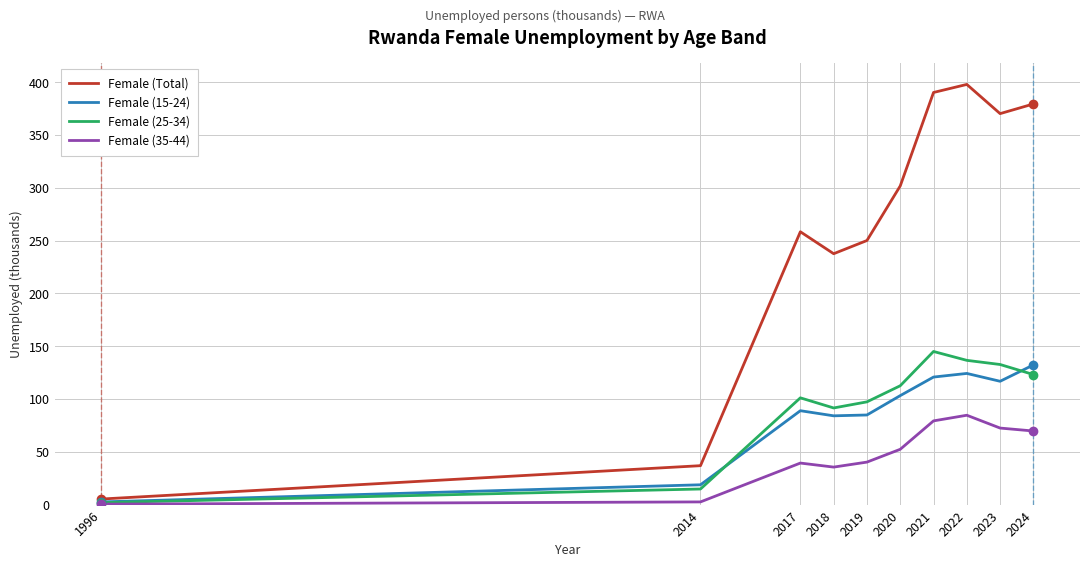

Where is Female (Total) nearest to the value 201?

2018